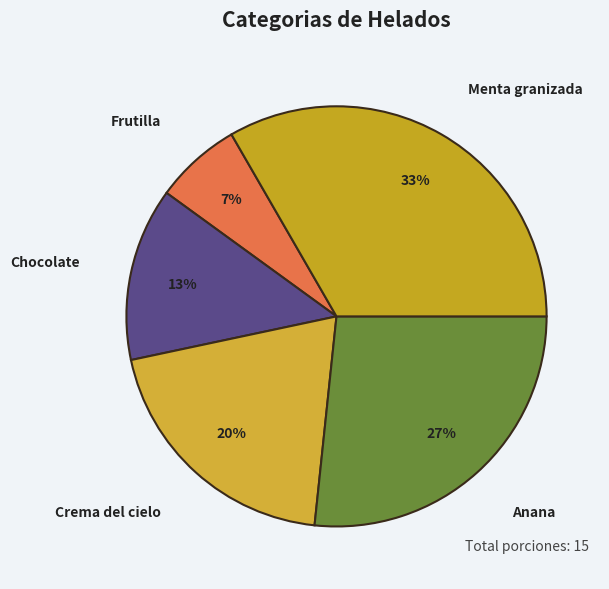

Combined, do Anana and Chocolate account for over 50%?

No